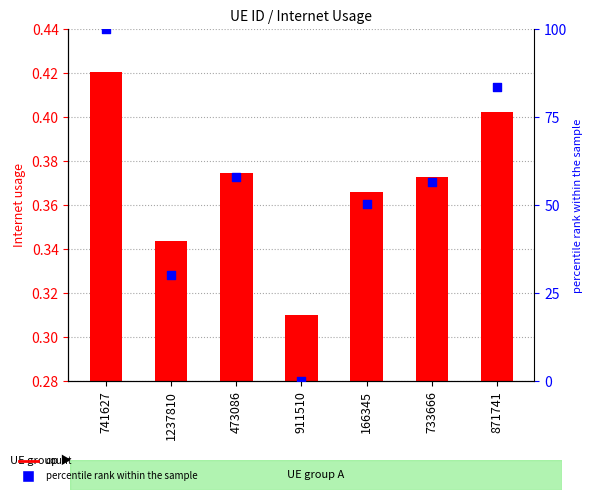

At how many categories does at least one series exceed 50?

5